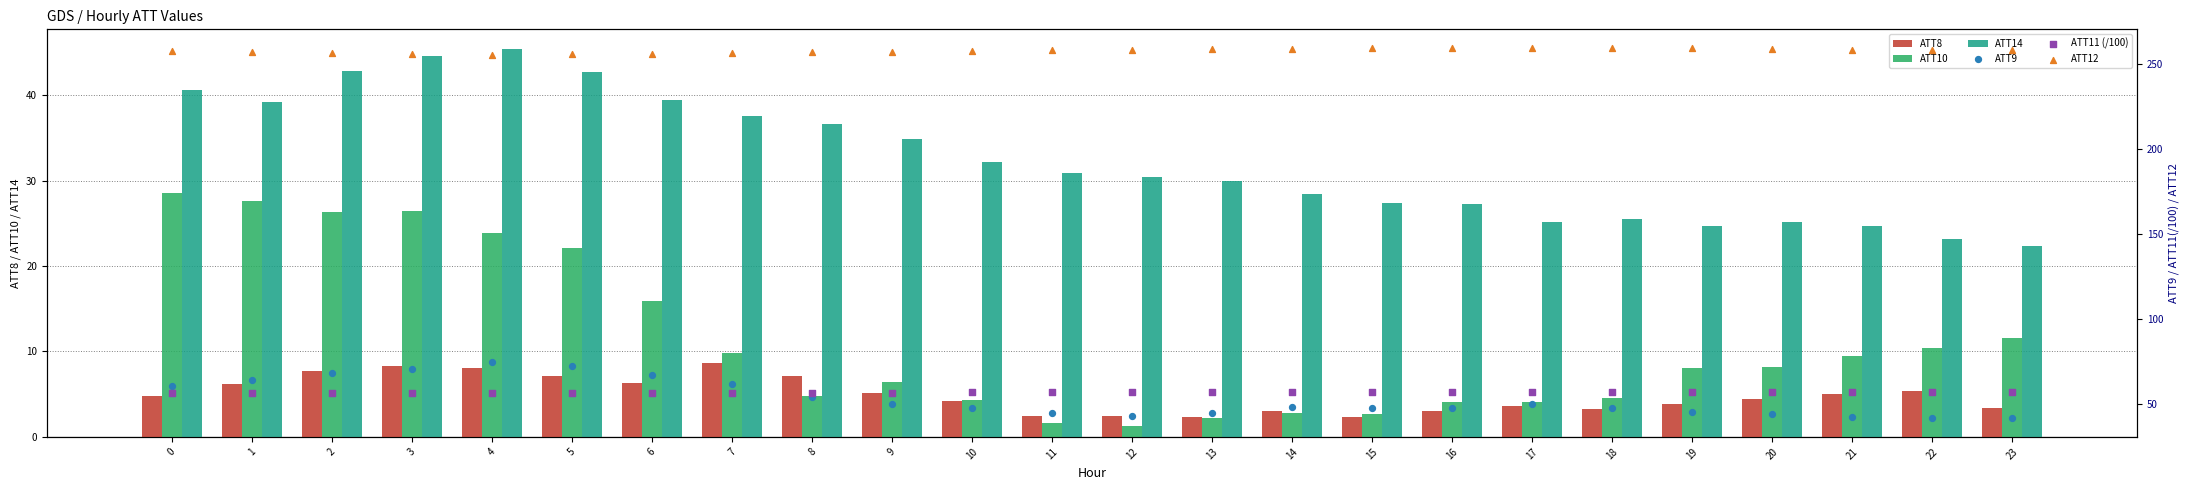

At which category is the sum across all series the highest?

4